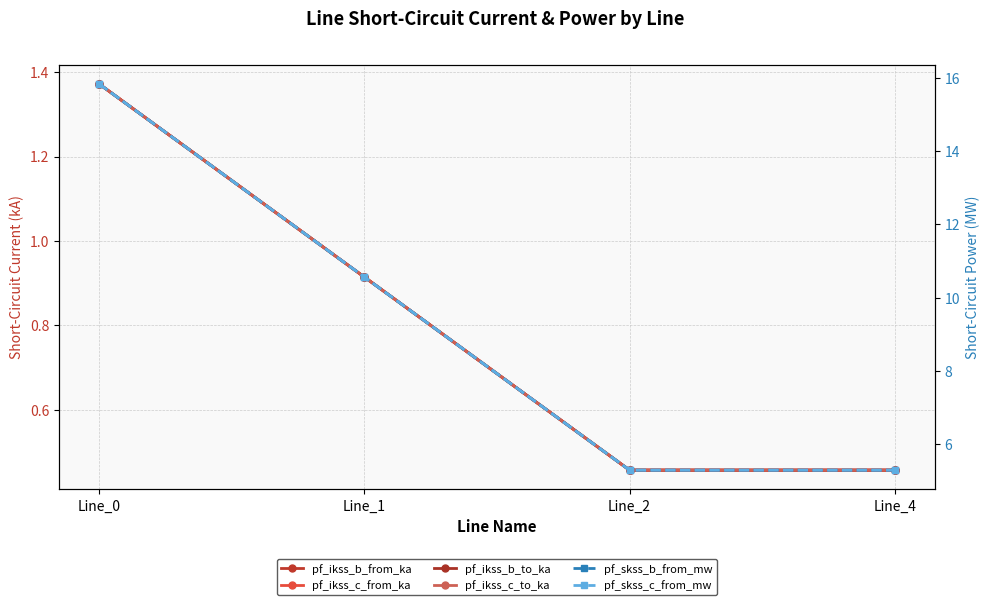

Which has a higher value, Line_2 or Line_1?

Line_1